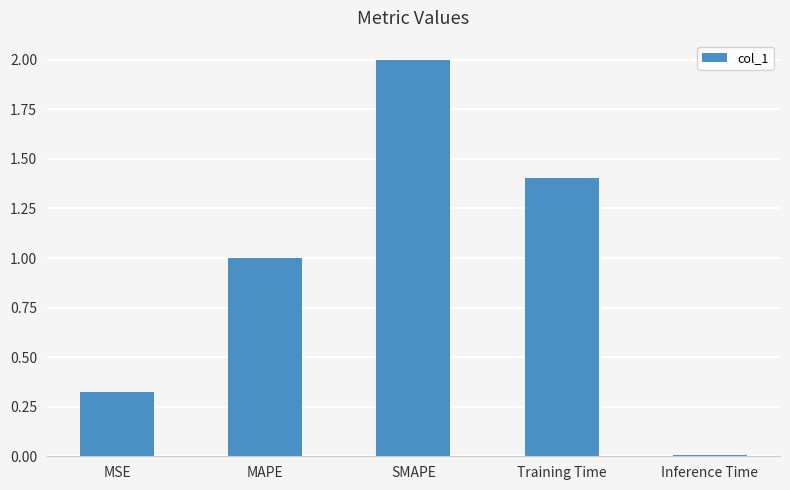

What is the average value?

0.9